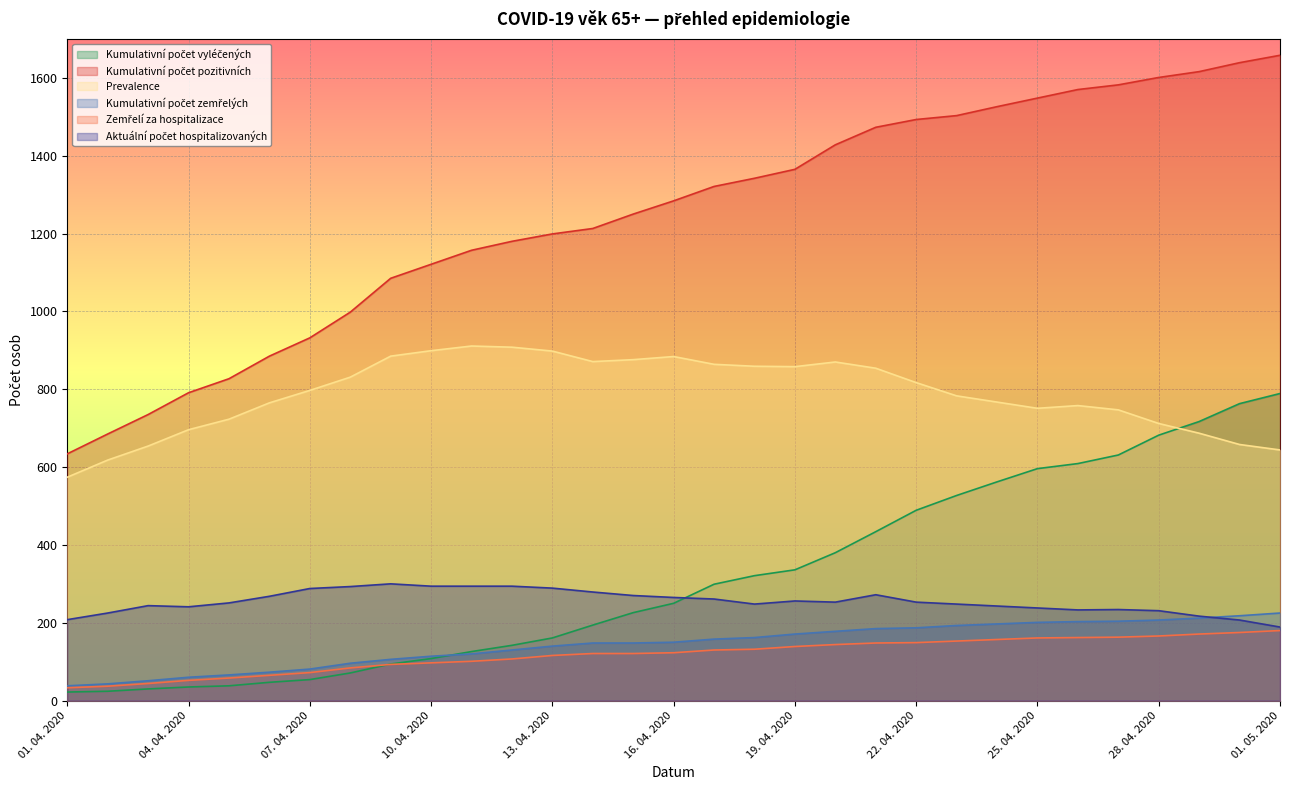

True or false: Aktuální počet hospitalizovaných has more than 0 points higher than both neighbors.

True